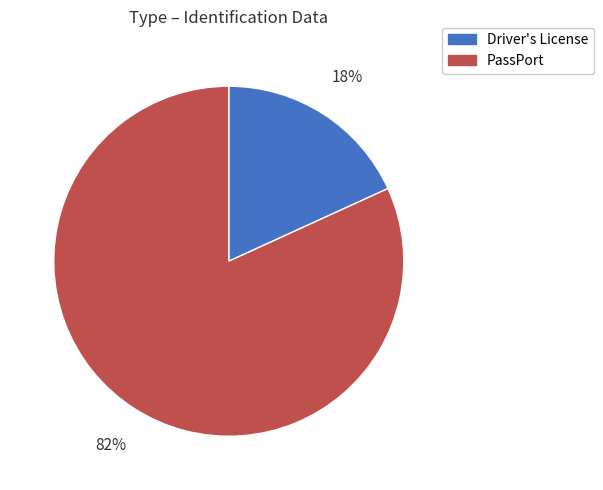

Is there a majority slice in this chart?

Yes